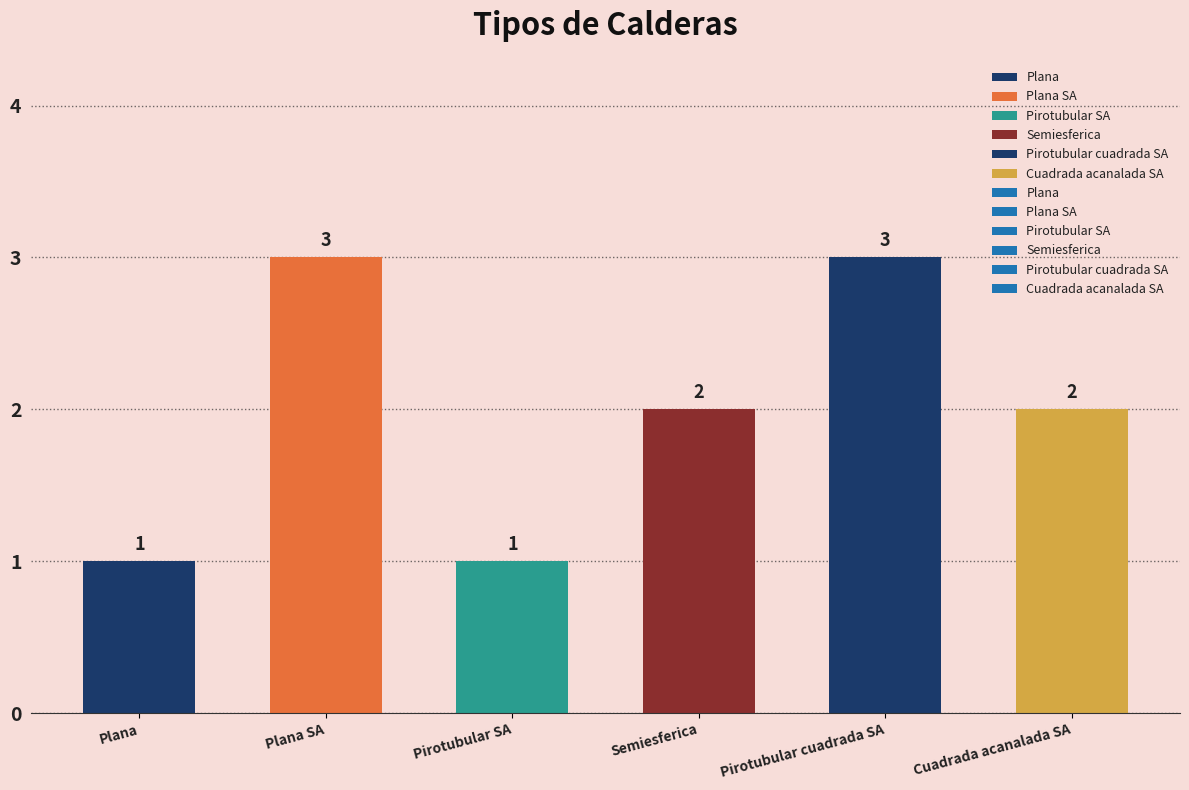

Is it true that the value at Pirotubular SA is 1?

True